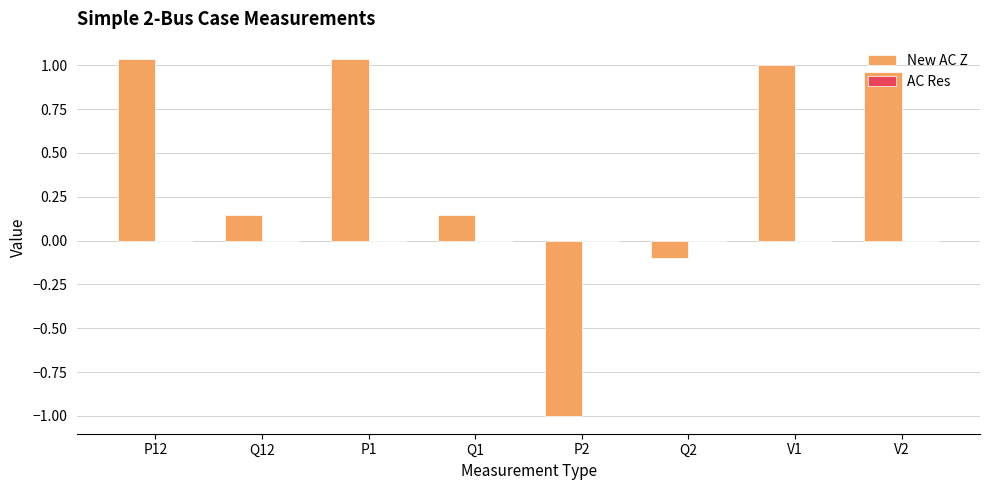

Which series has the largest total across all categories?

New AC Z